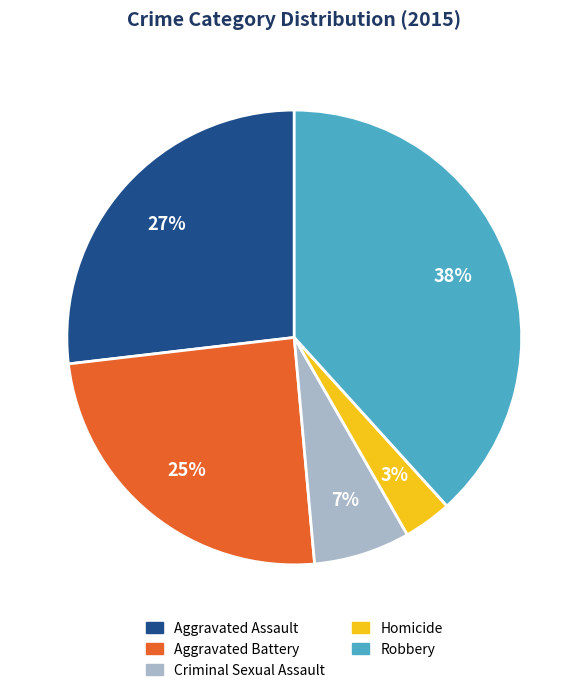

Which category has the smallest portion of the pie?

Homicide